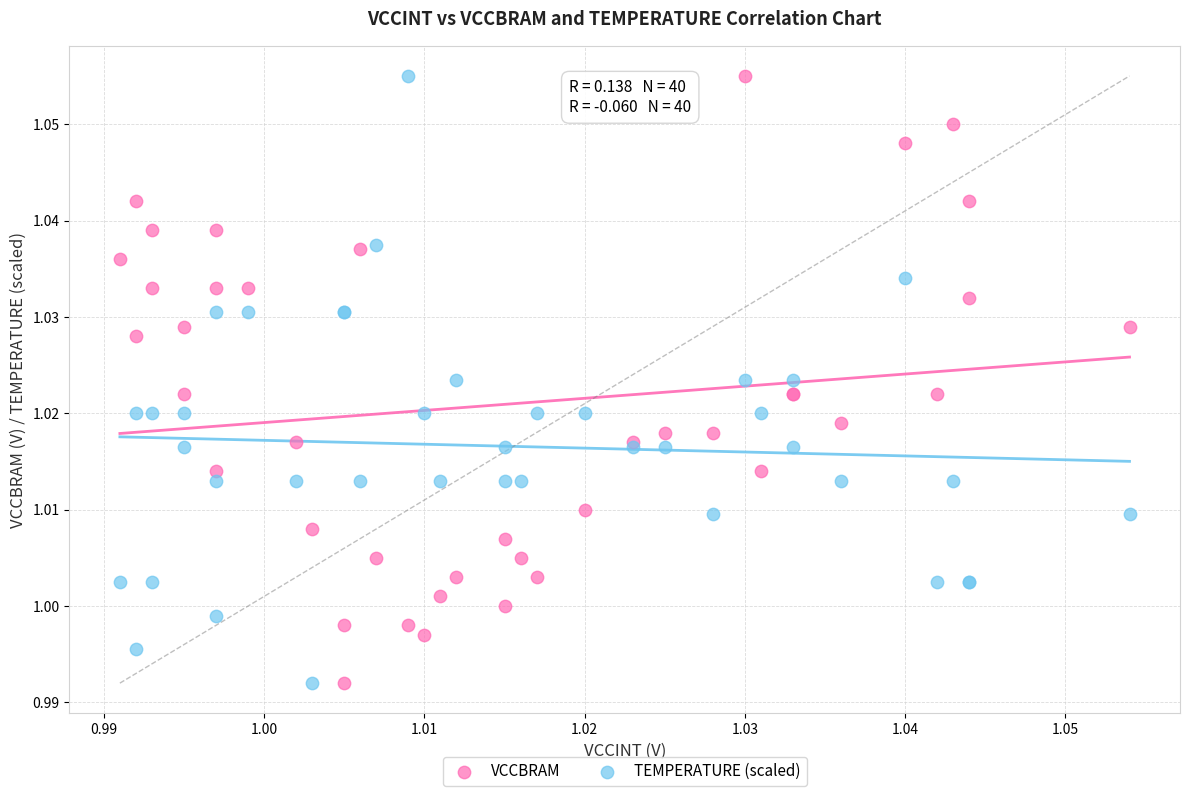

What are all the series names shown in the legend?

VCCBRAM, TEMPERATURE (scaled)